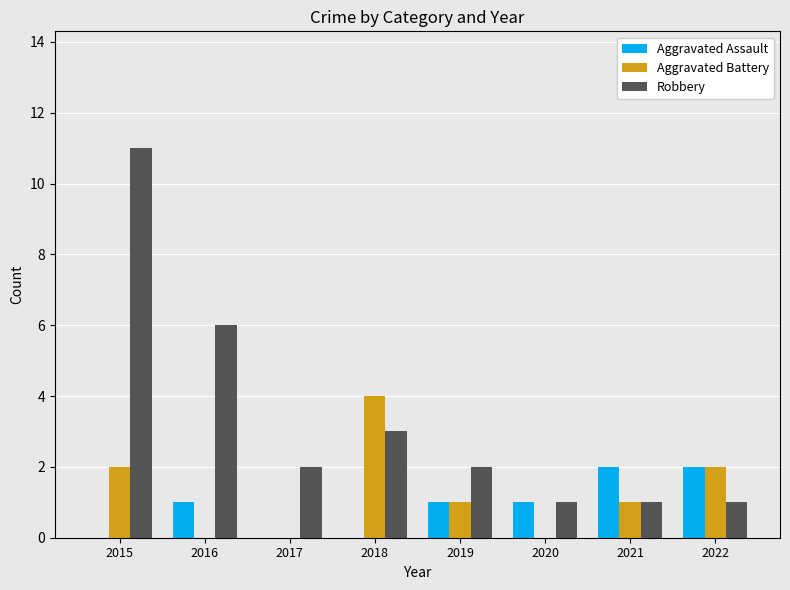

Which series has the largest total across all categories?

Robbery